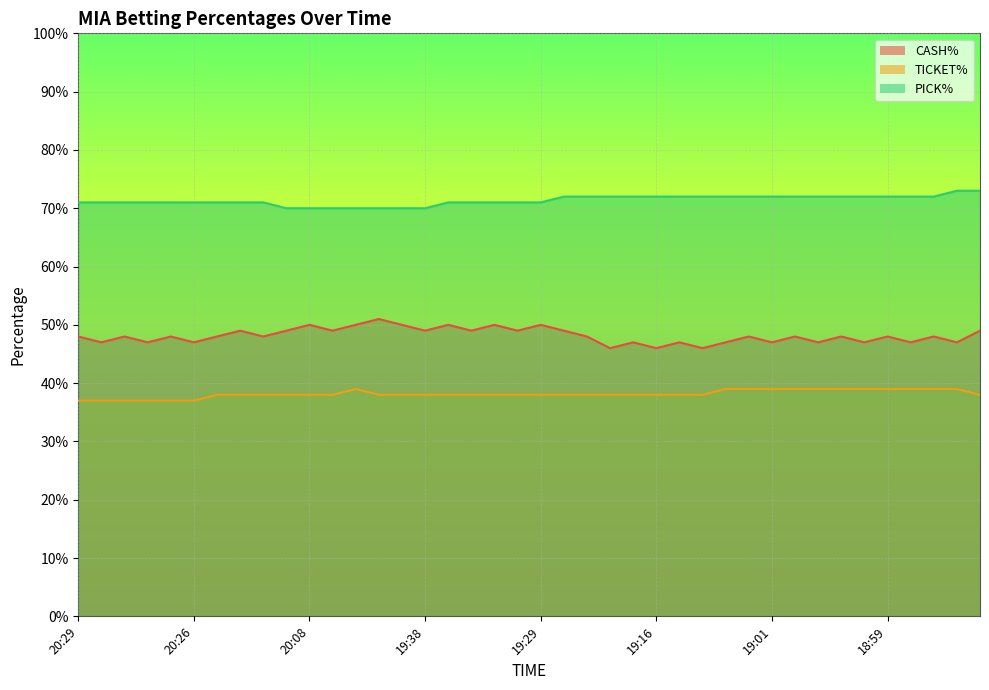

Which series has the widest spread of values?

CASH%